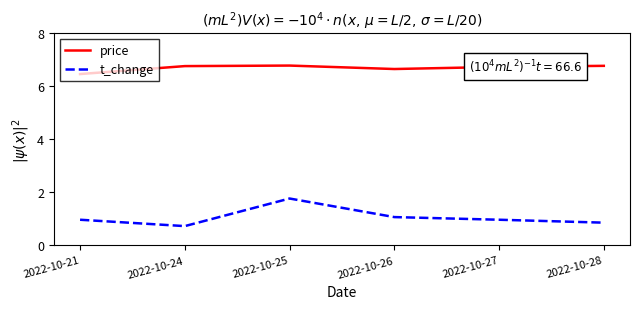

Is the value of price at 2022-10-27 greater than the value of t_change at 2022-10-28?

Yes